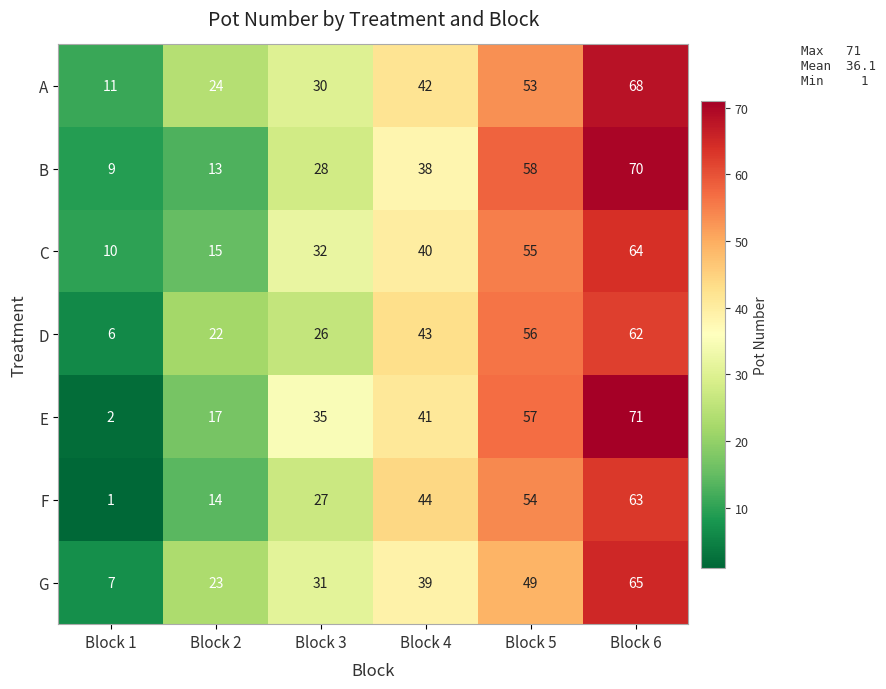

Where is B nearest to the value 39?

Block 4